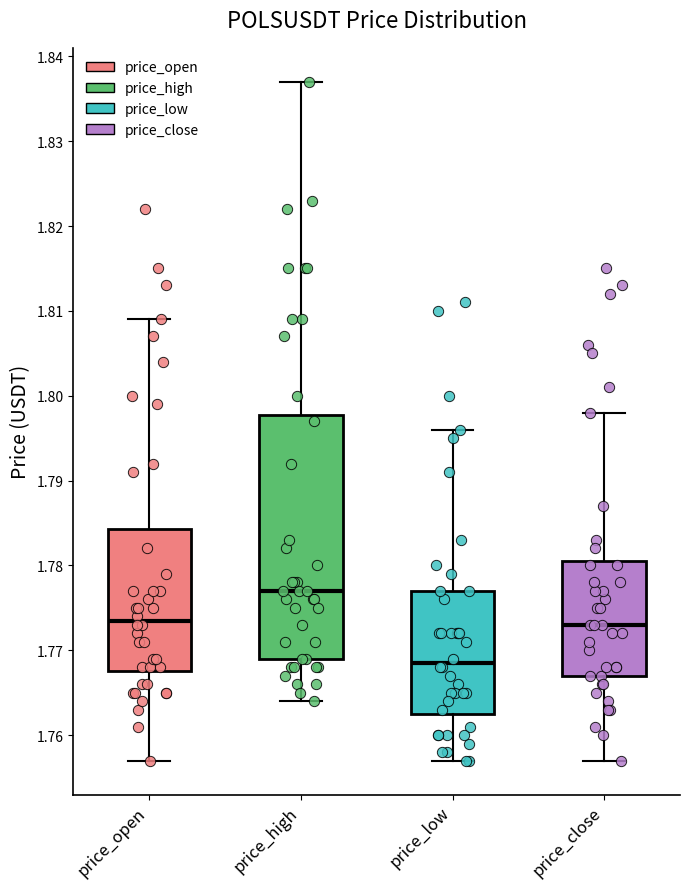

Where is the upper edge of the box for price_high on the y-axis? The values are not printed on the chart, so give them approximately, as read against the axis.

1.798